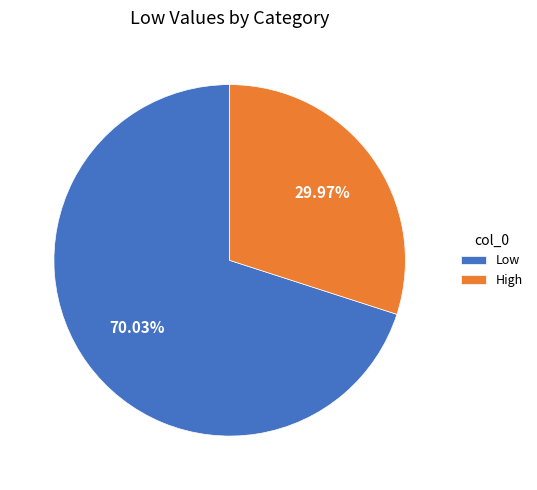

To the nearest percent, what portion does Low represent?

70%